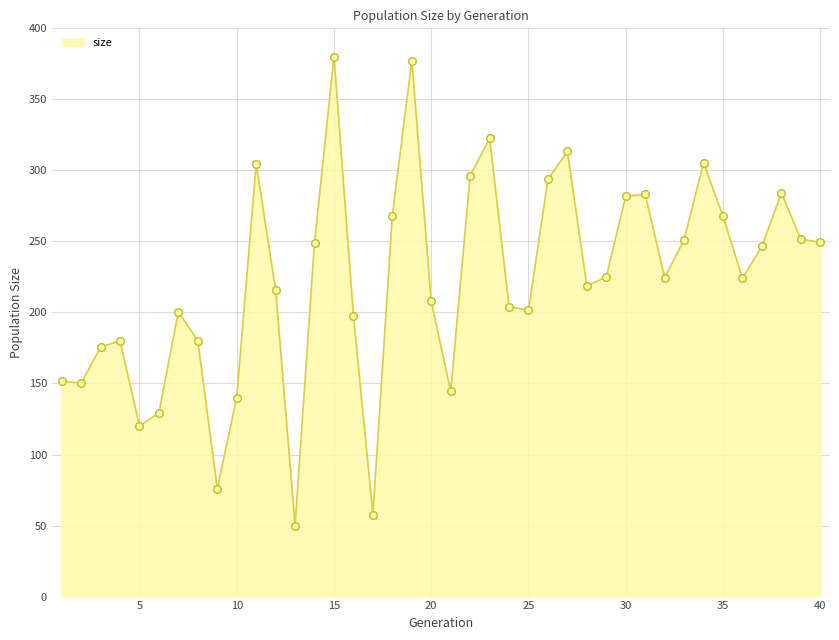

What is the smallest value displayed?

50.0